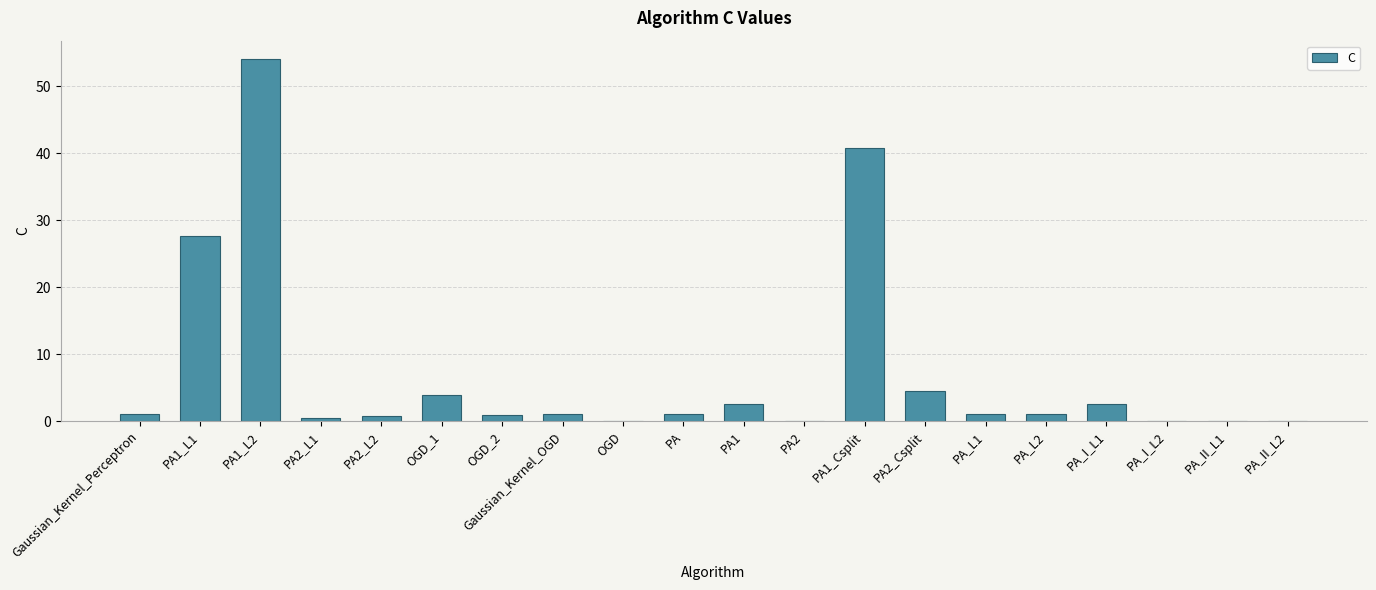

What is the maximum value shown in the chart?

54.1